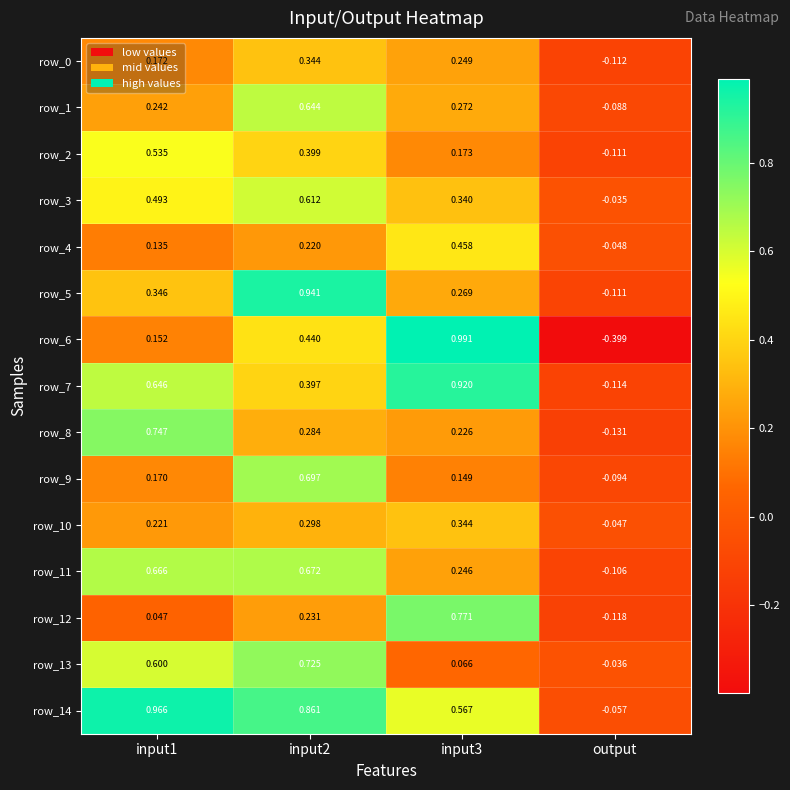

How many values in the row_5 series exceed 0?

3